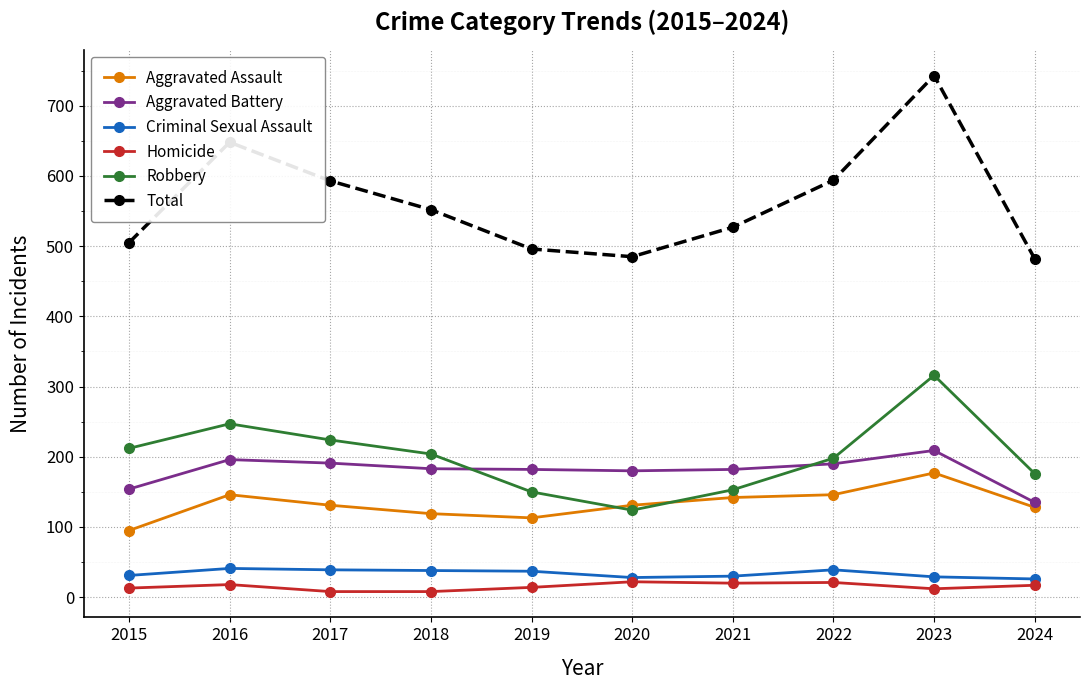

Count the number of categories in the chart.

10